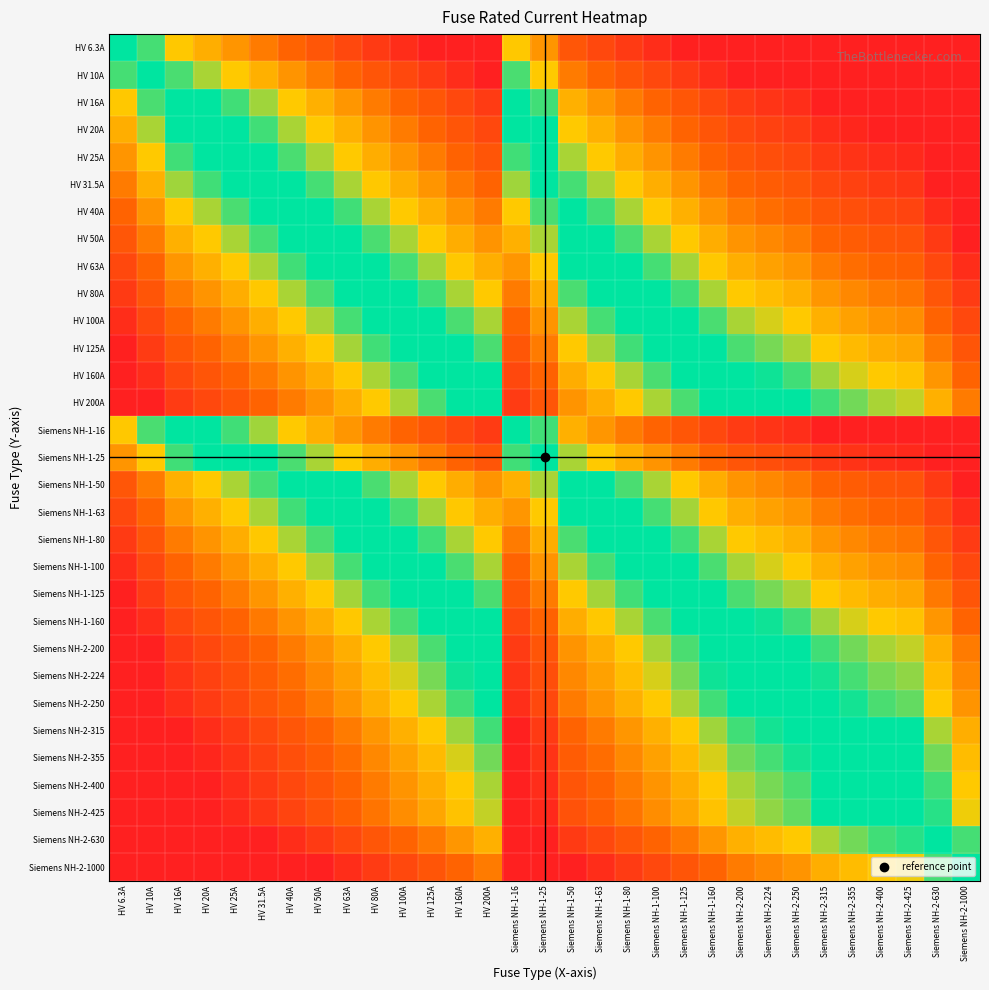

At how many categories does at least one series exceed 0?

30